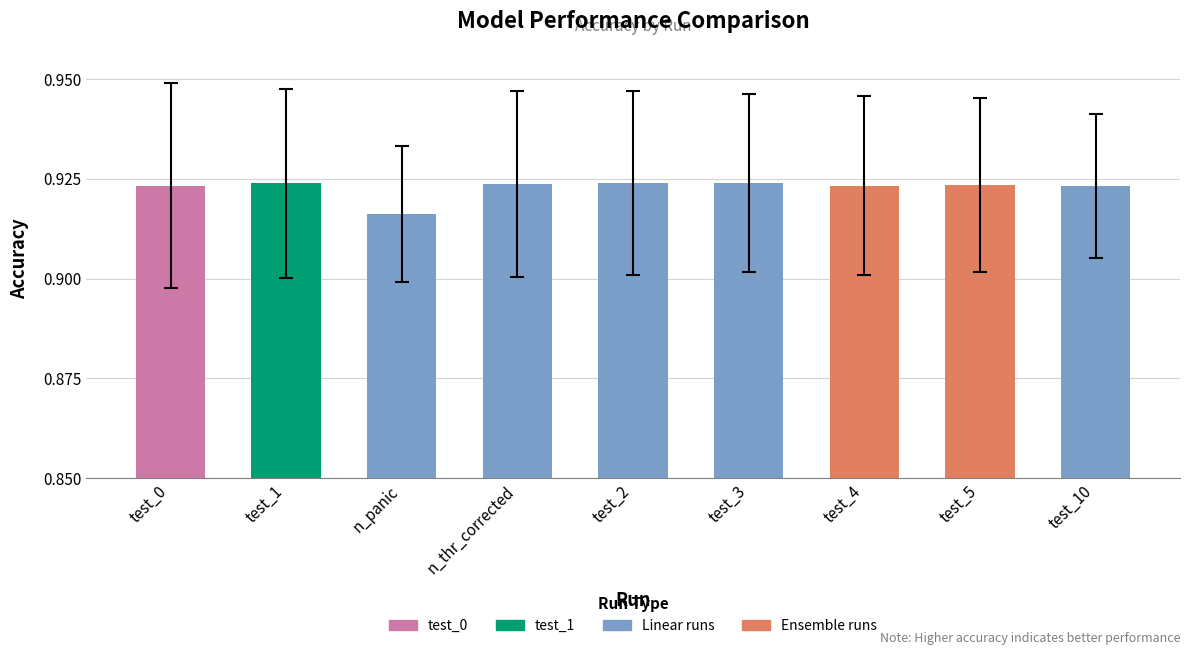

Count the values in the range 0 to 1.

9